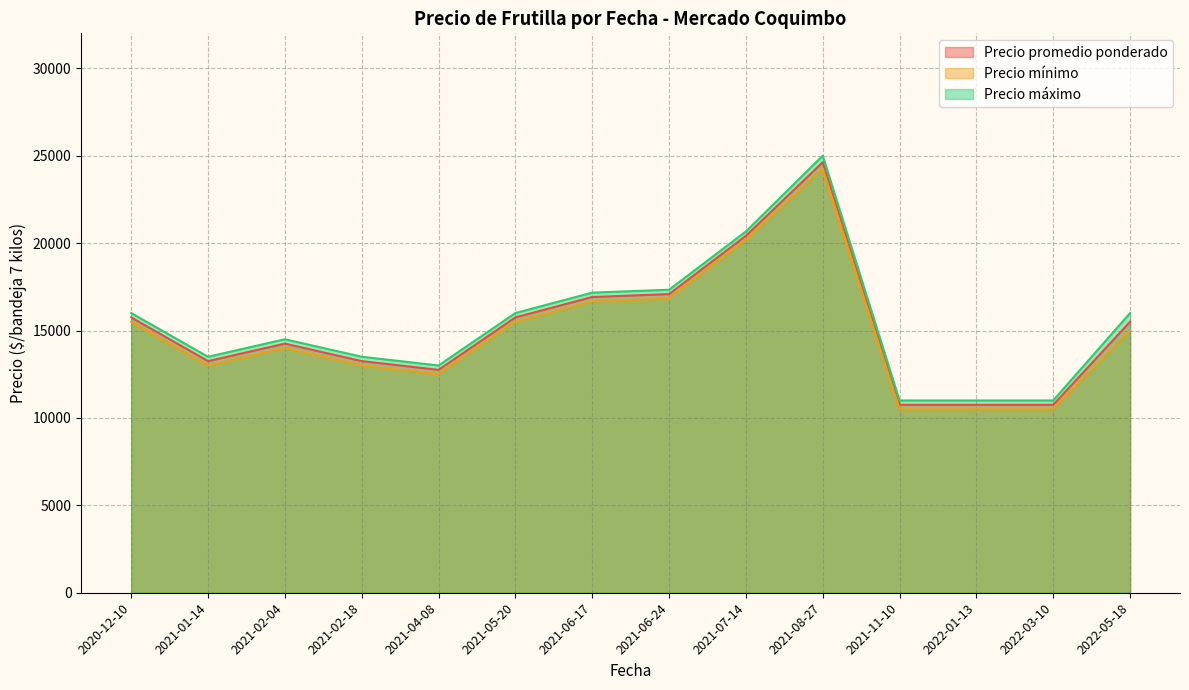

True or false: Precio minimo and Precio promedio ponderado intersect in this chart.

False